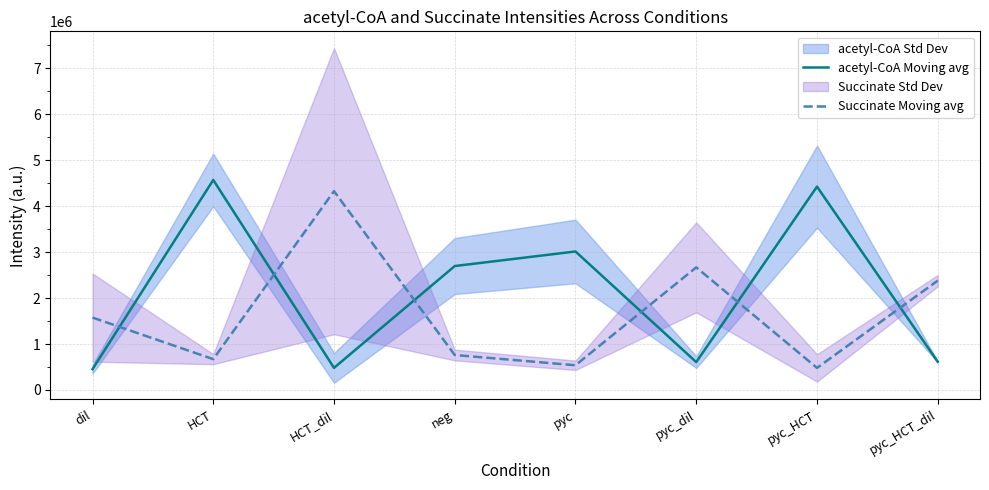

Between HCT and pyc, which series saw the biggest shift?

acetyl-CoA Moving avg